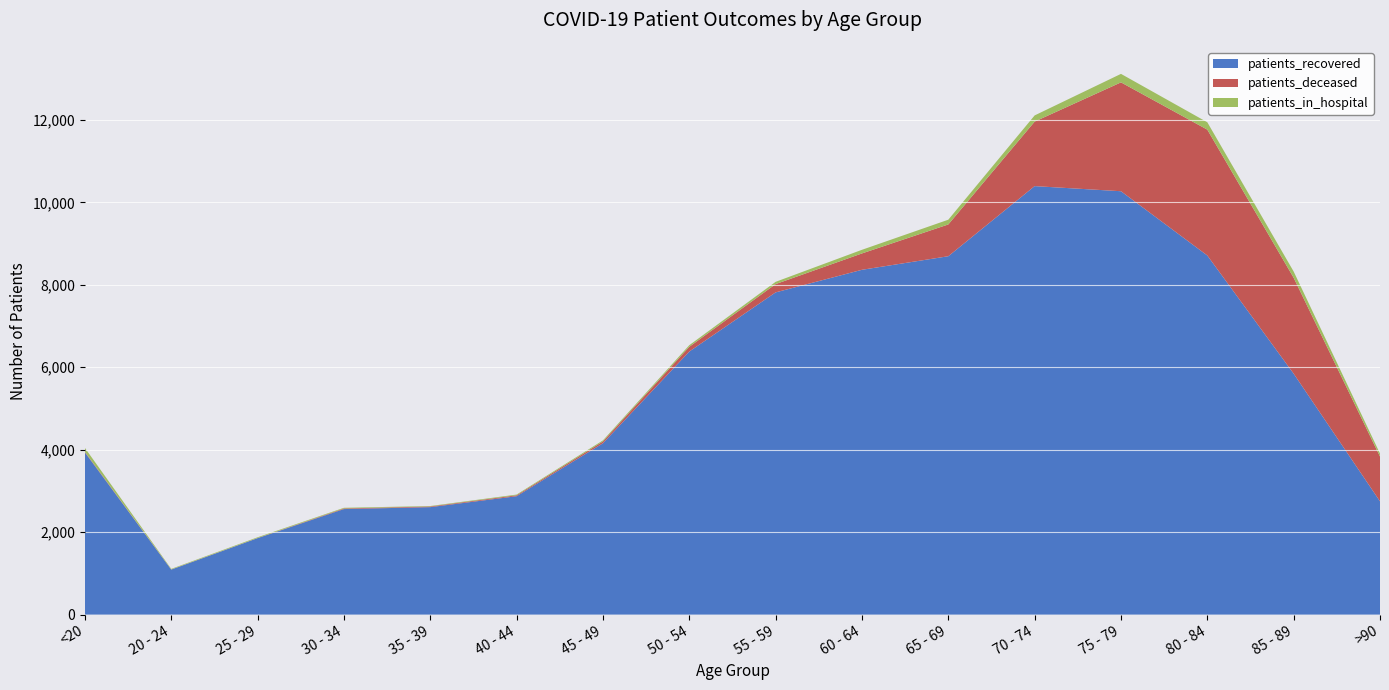

Reading right to left, list all the values displayed in this chart.

patients_recovered: 2748	5845	8712	10271	10395	8694	8365	7817	6382	4157	2872	2607	2560	1855	1092	3935
patients_deceased: 1087	2327	3053	2641	1565	771	397	201	115	44	22	16	15	3	3	15
patients_in_hospital: 72	151	179	206	150	115	88	55	39	26	18	11	16	18	14	94